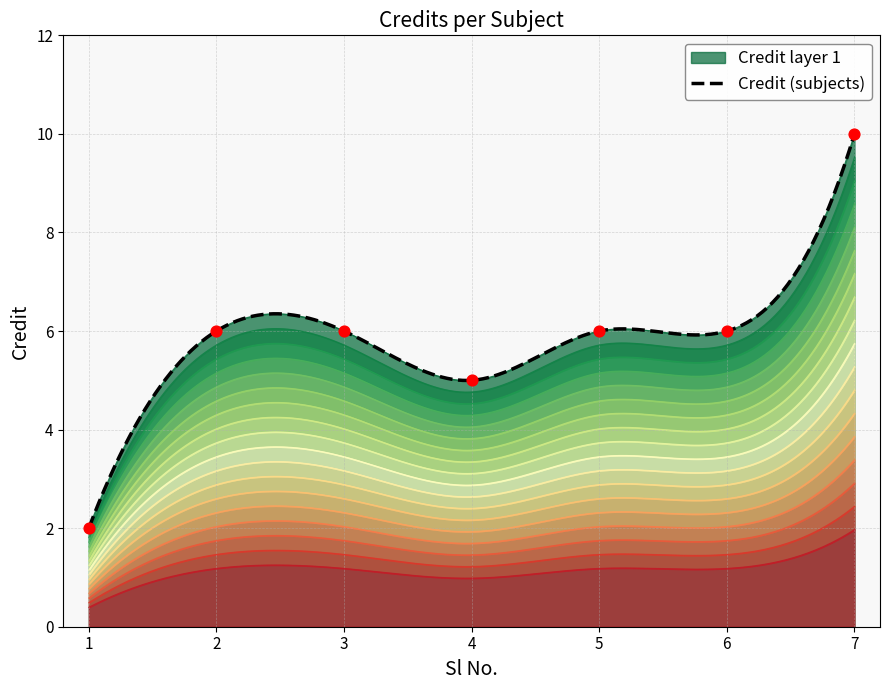

Between 1 and 3, which is larger?

3